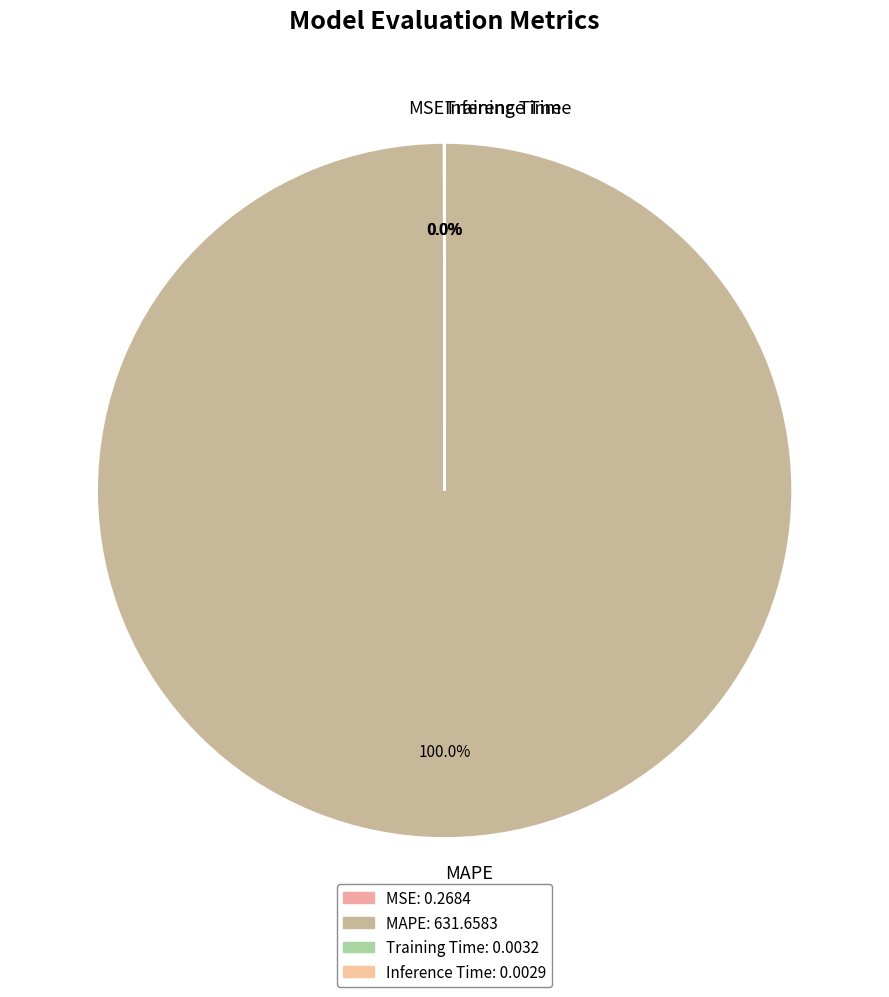

Is there a majority slice in this chart?

Yes